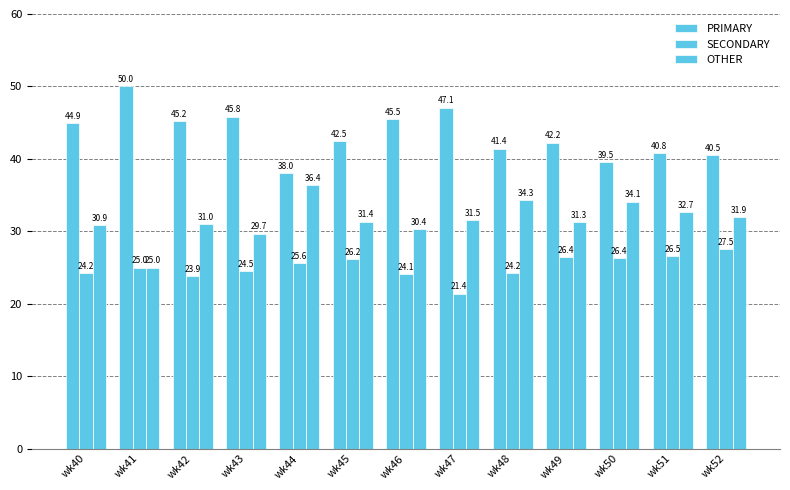

Are the bars horizontal?

No